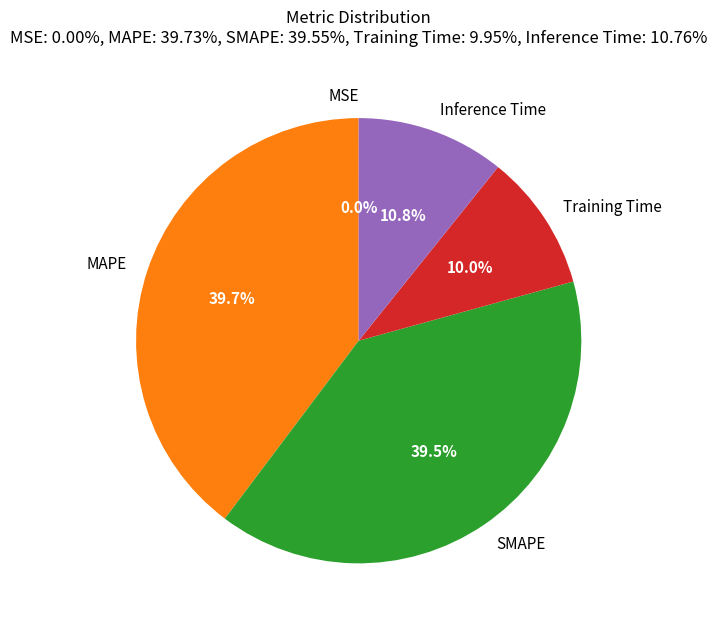

Between Inference Time and SMAPE, which is larger?

SMAPE